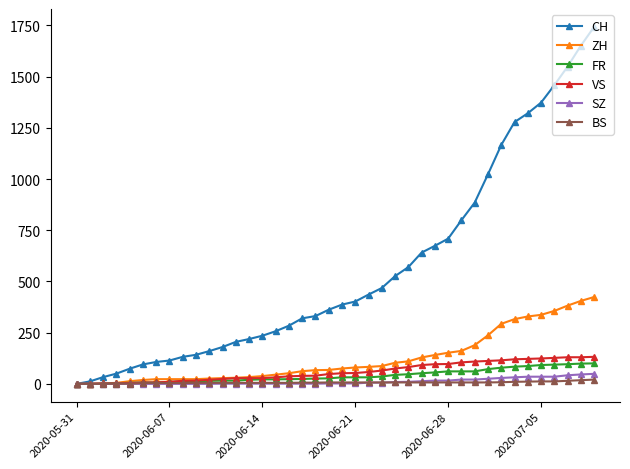

Is this an area chart (filled region under the line)?

No